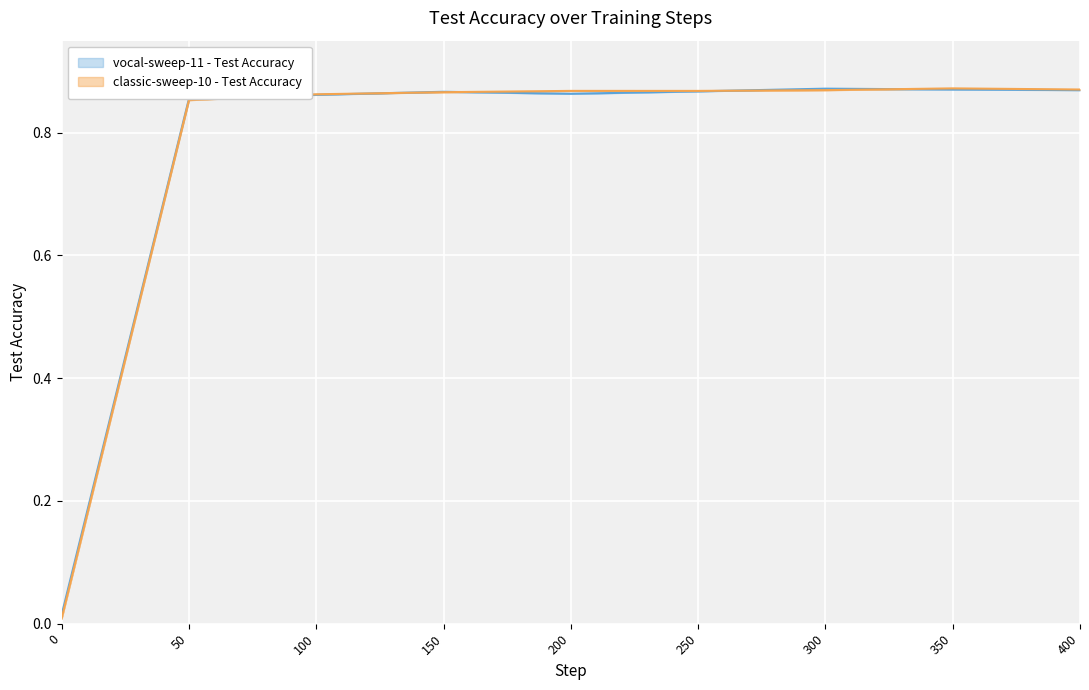

Which series has the largest total across all categories?

vocal-sweep-11 - Test Accuracy